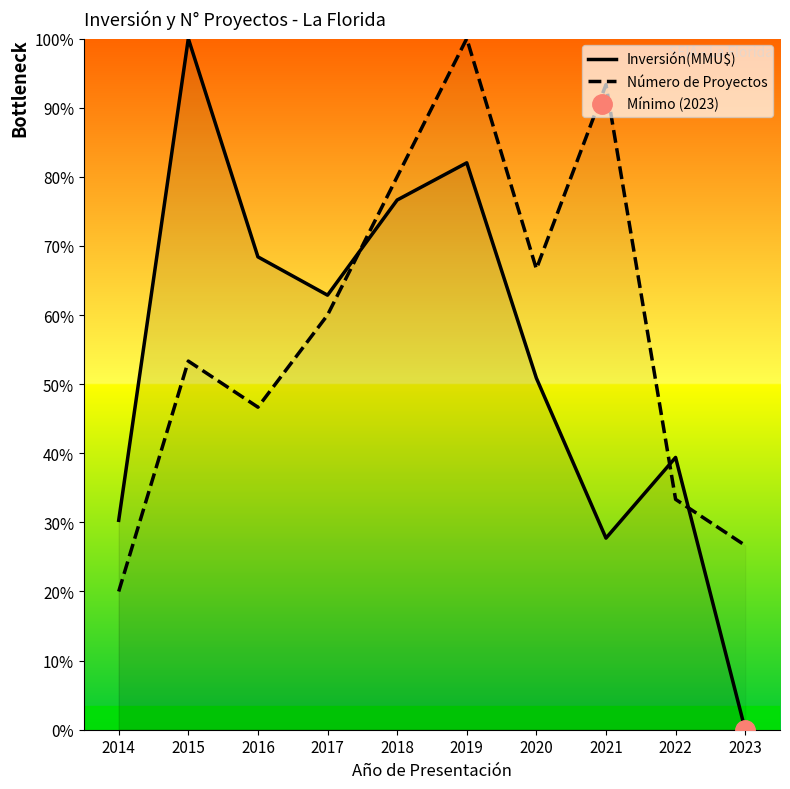

Which series has the largest range (max minus min)?

Inversión(MMU$)